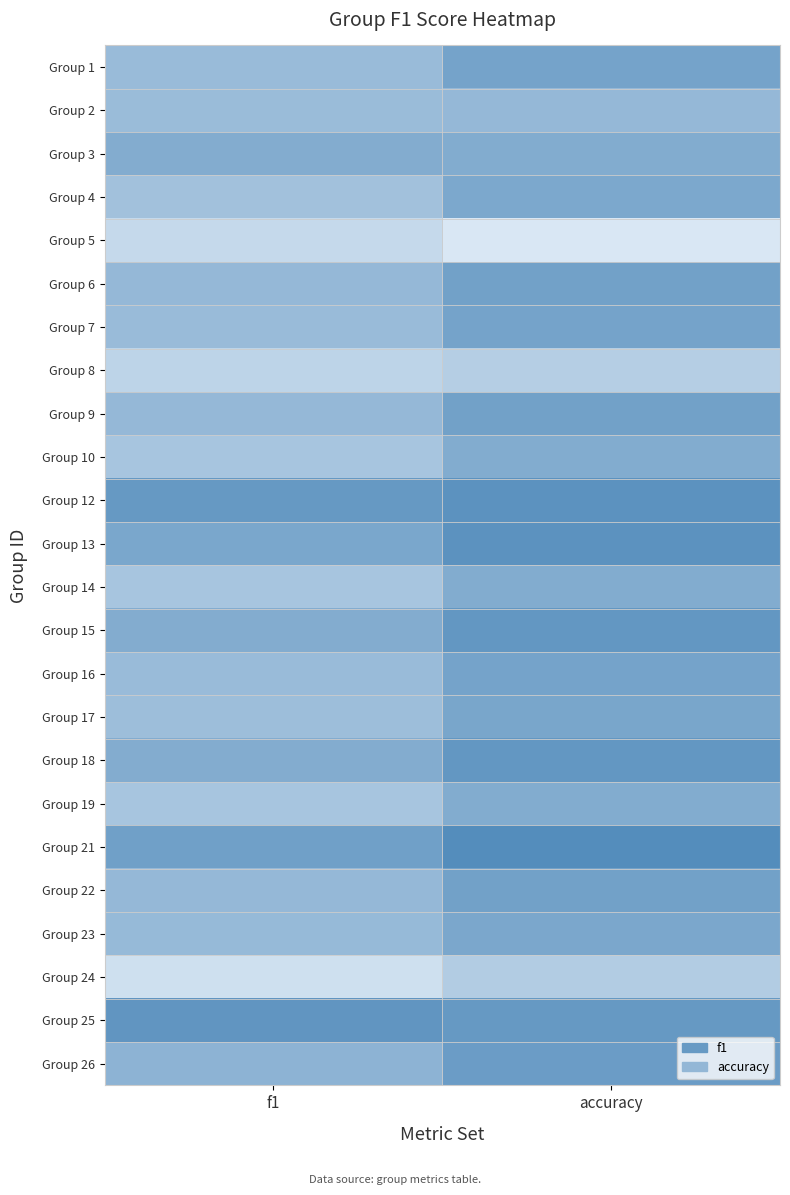

At how many categories does at least one series exceed 0?

2